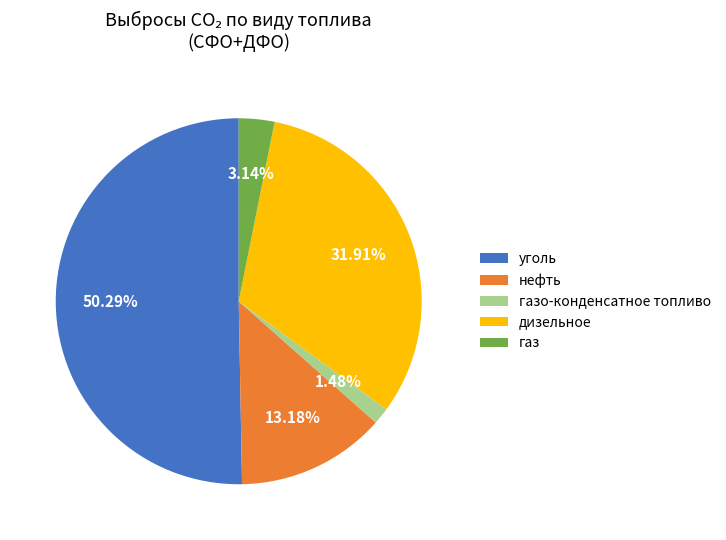

Rank the categories by value from highest to lowest.

уголь, дизельное, нефть, газ, газо-конденсатное топливо